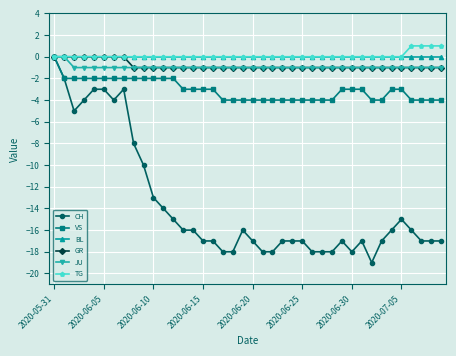

Reading right to left, list all the values displayed in this chart.

CH: -17	-17	-17	-16	-15	-16	-17	-19	-17	-18	-17	-18	-18	-18	-17	-17	-17	-18	-18	-17	-16	-18	-18	-17	-17	-16	-16	-15	-14	-13	-10	-8	-3	-4	-3	-3	-4	-5	-2	0
VS: -4	-4	-4	-4	-3	-3	-4	-4	-3	-3	-3	-4	-4	-4	-4	-4	-4	-4	-4	-4	-4	-4	-4	-3	-3	-3	-3	-2	-2	-2	-2	-2	-2	-2	-2	-2	-2	-2	-2	0
BL: 0	0	0	0	0	0	0	0	0	0	0	0	0	0	0	0	0	0	0	0	0	0	0	0	0	0	0	0	0	0	0	0	0	0	0	0	0	0	0	0
GR: -1	-1	-1	-1	-1	-1	-1	-1	-1	-1	-1	-1	-1	-1	-1	-1	-1	-1	-1	-1	-1	-1	-1	-1	-1	-1	-1	-1	-1	-1	-1	-1	0	0	0	0	0	0	0	0
JU: -1	-1	-1	-1	-1	-1	-1	-1	-1	-1	-1	-1	-1	-1	-1	-1	-1	-1	-1	-1	-1	-1	-1	-1	-1	-1	-1	-1	-1	-1	-1	-1	-1	-1	-1	-1	-1	-1	0	0
TG: 1	1	1	1	0	0	0	0	0	0	0	0	0	0	0	0	0	0	0	0	0	0	0	0	0	0	0	0	0	0	0	0	0	0	0	0	0	0	0	0